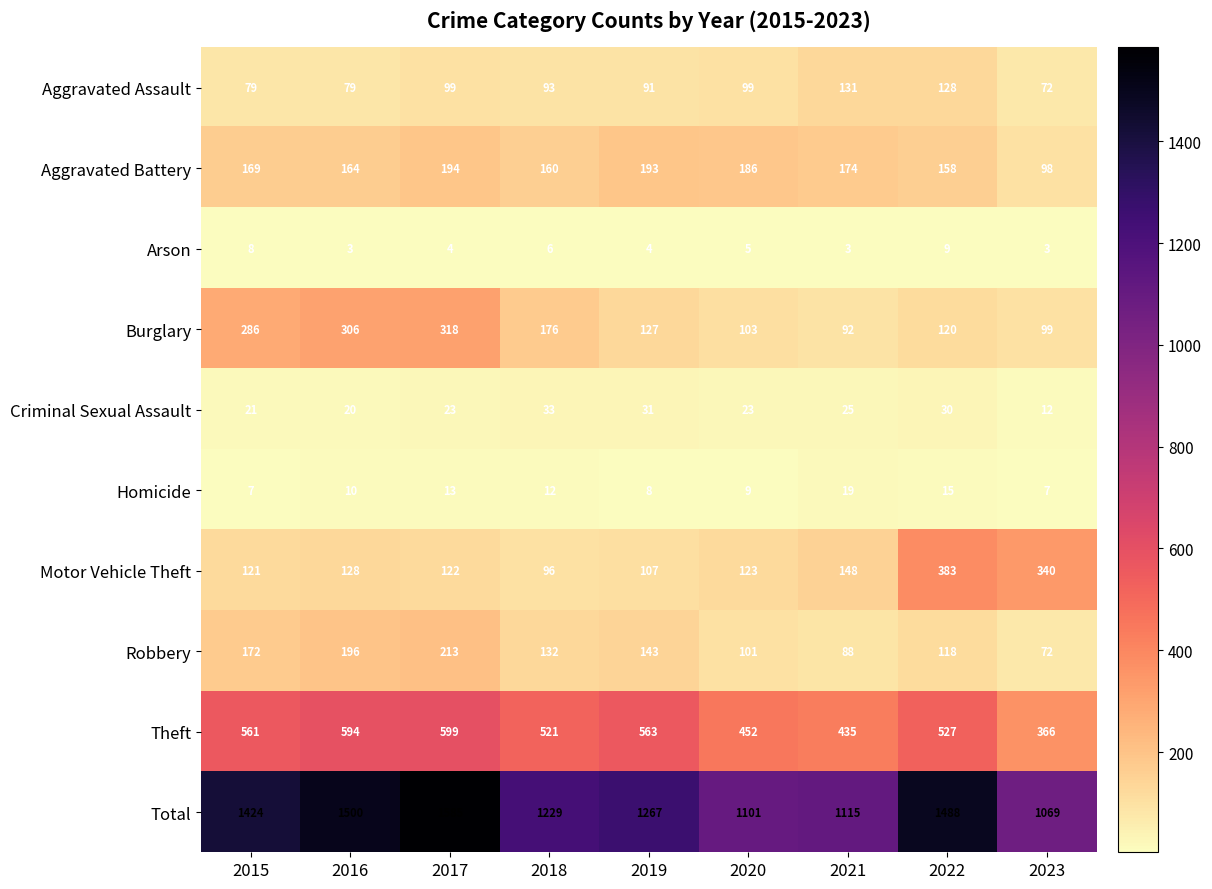

At which label does Burglary first exceed 127?

2015